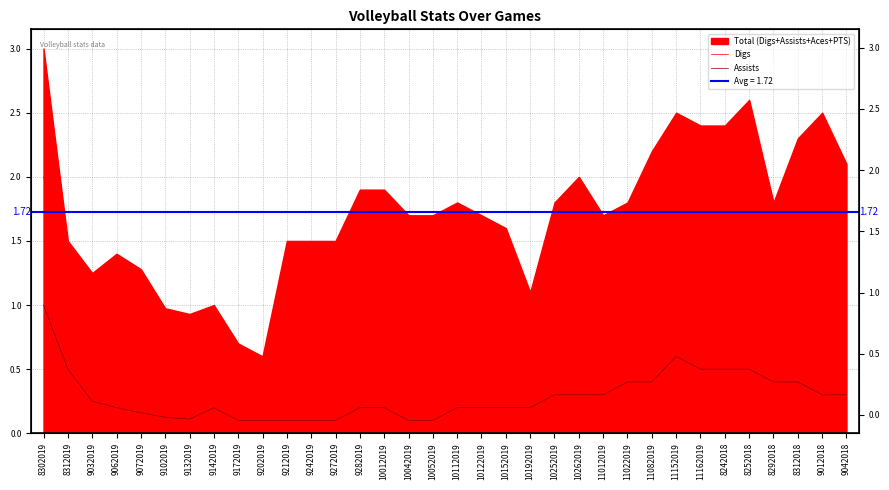

What is the value of the Assists point at the 24th from the left?

0.3